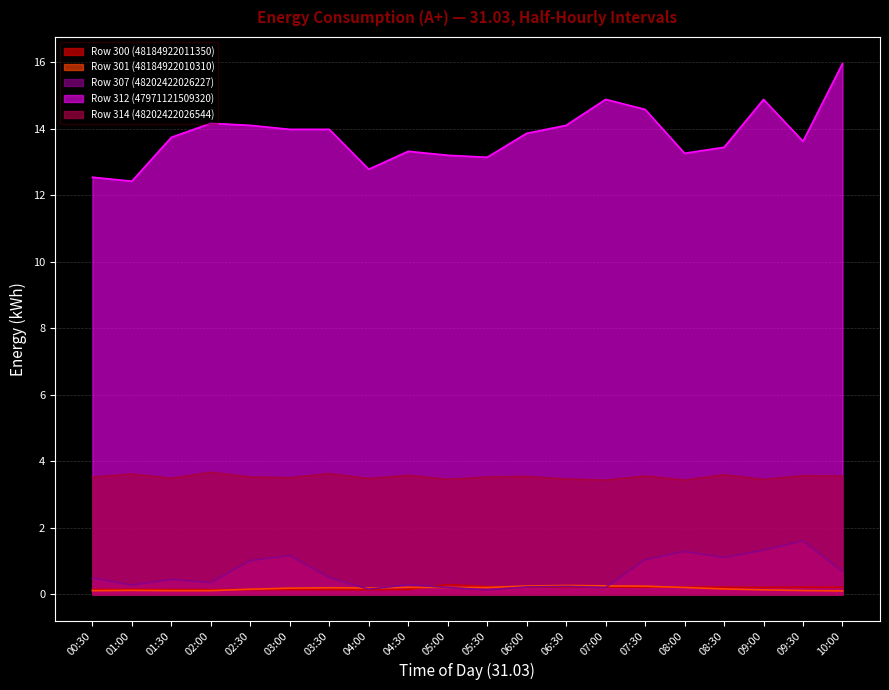

Does the chart have visible grid lines?

Yes